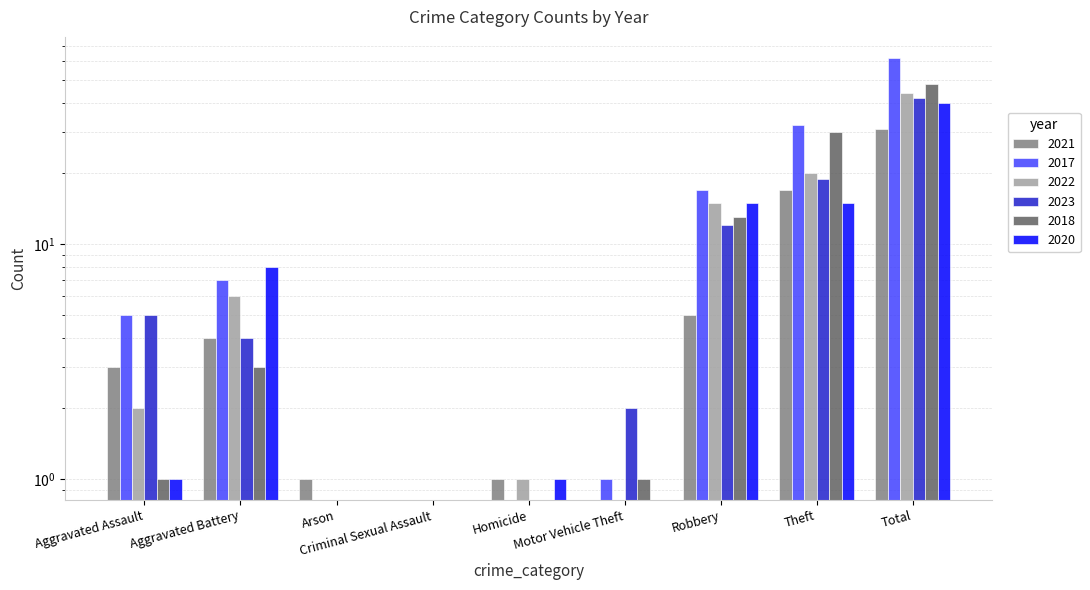

The 2021 series shows 17 at Theft. True or false?

True